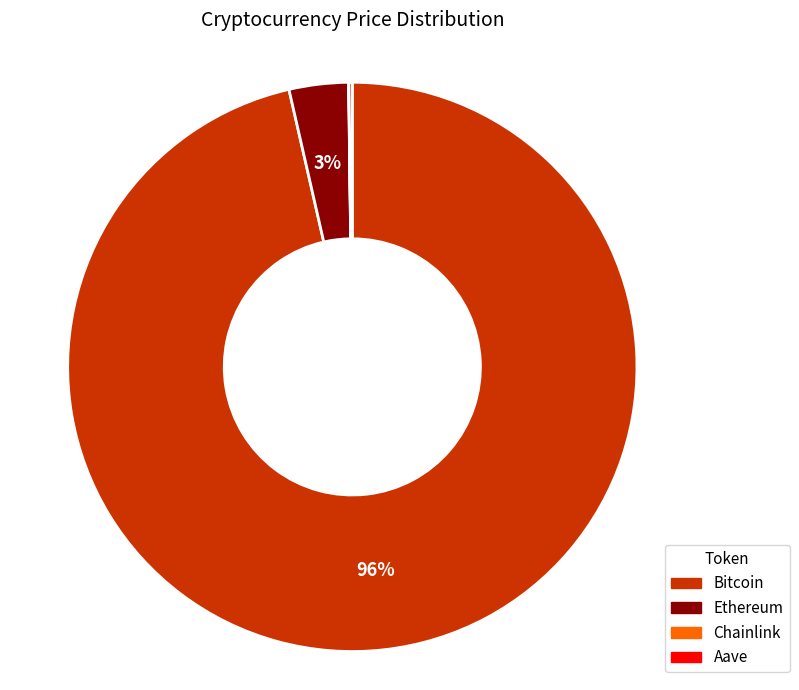

The Bitcoin slice represents 96% of the pie. True or false?

True